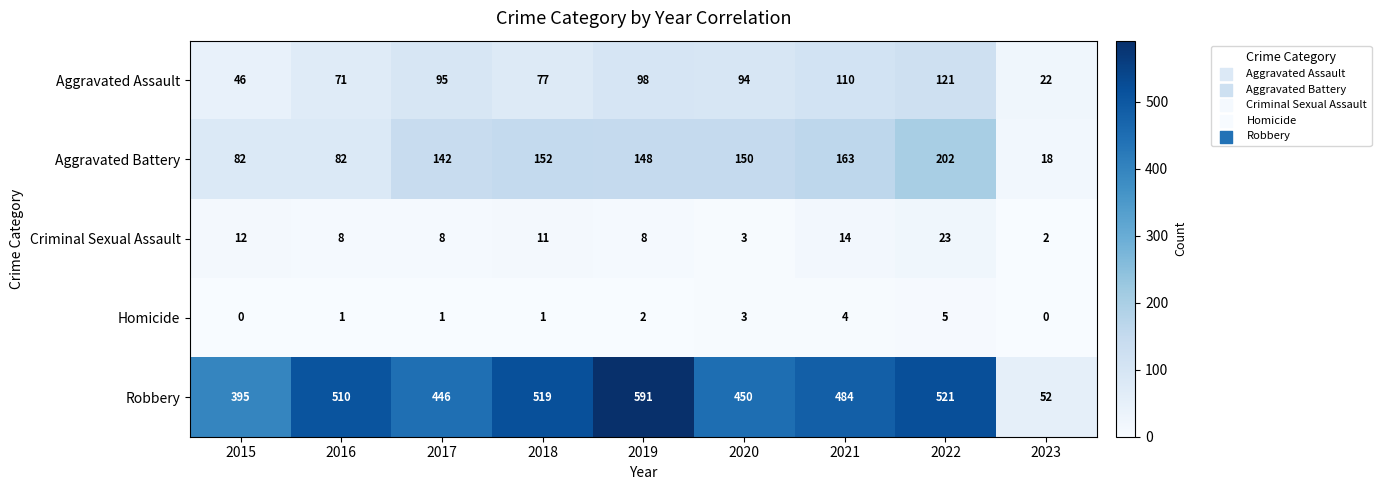

Which category has the highest value across all series?

2019